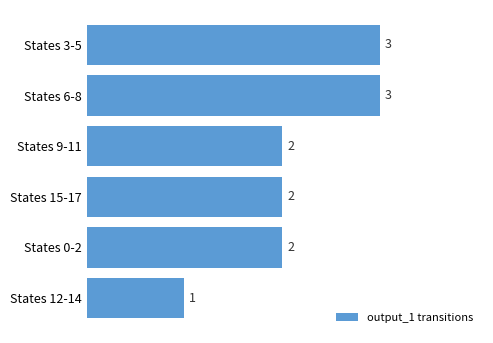

Is it true that the value at States 9-11 is 3?

False